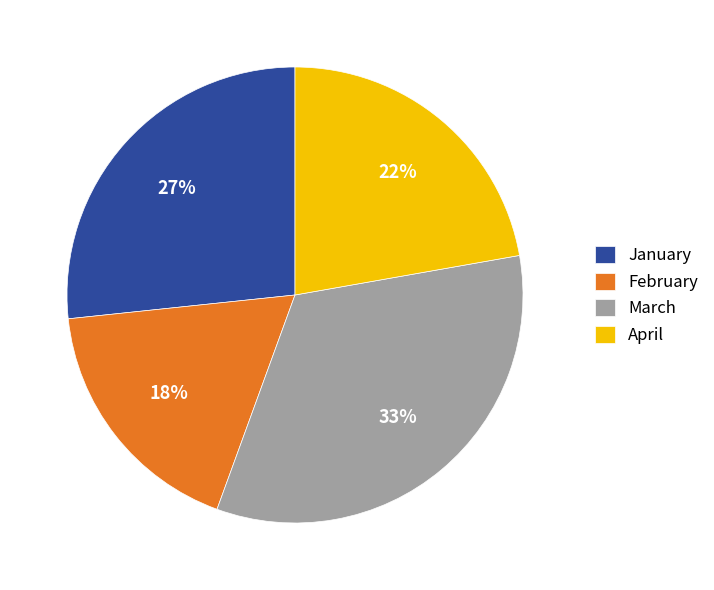

How many segments does this pie chart have?

4